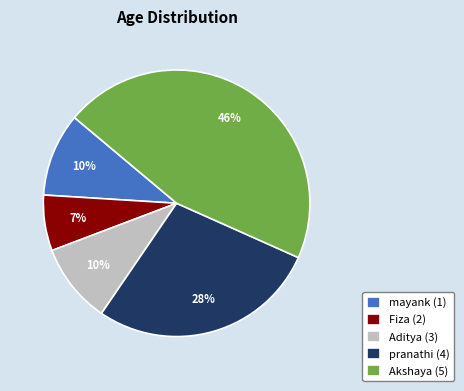

Is there any slice that represents more than half of the pie?

No